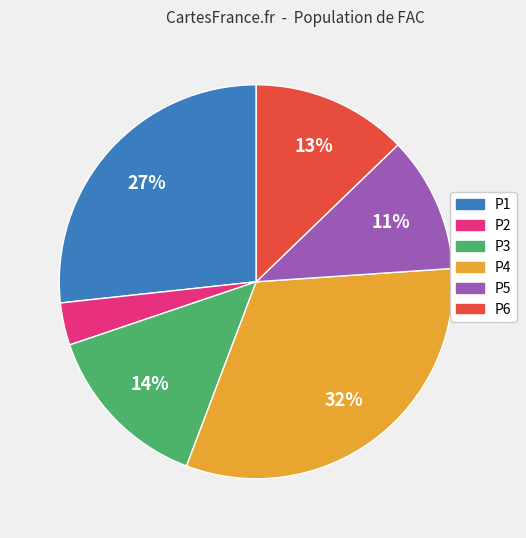

Is there a majority slice in this chart?

No